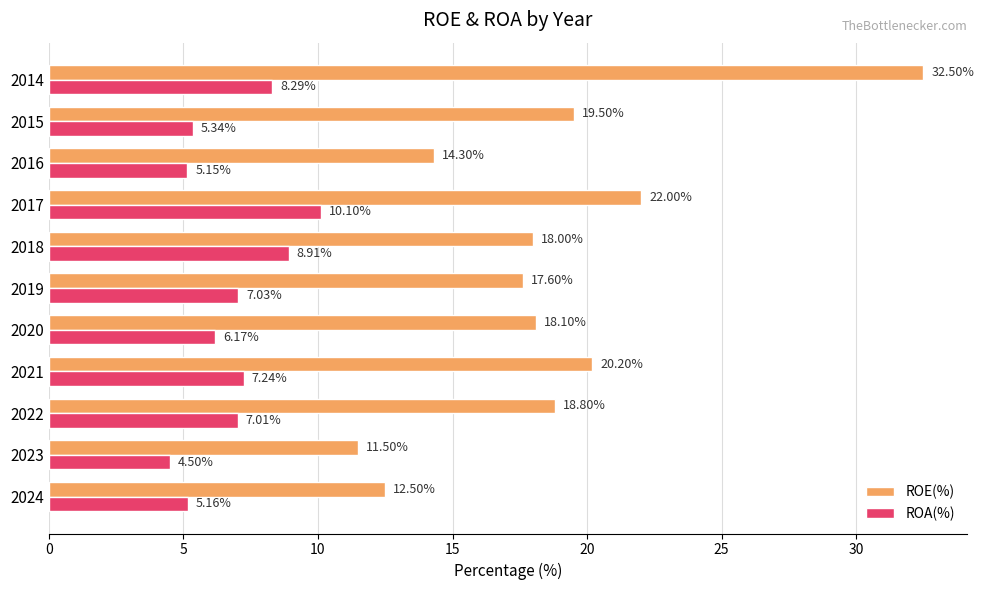

Which series has the largest total across all categories?

ROE(%)